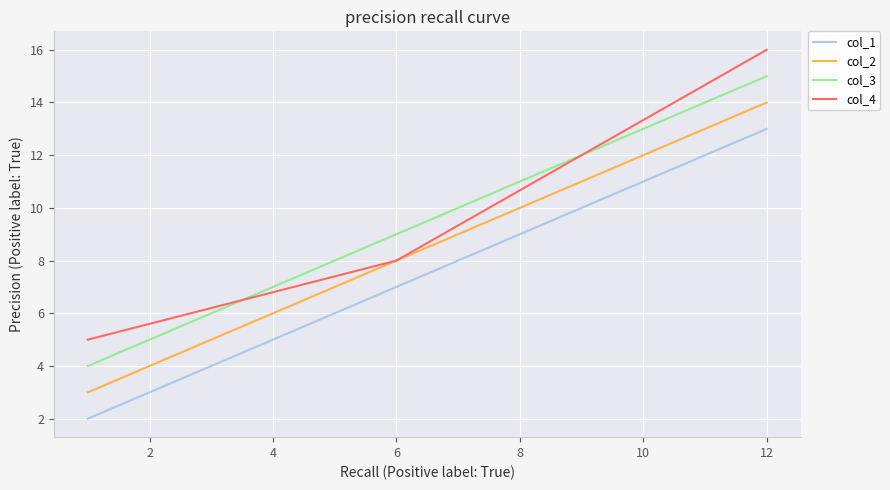

Count the col_4 values in the range 5 to 16.

3